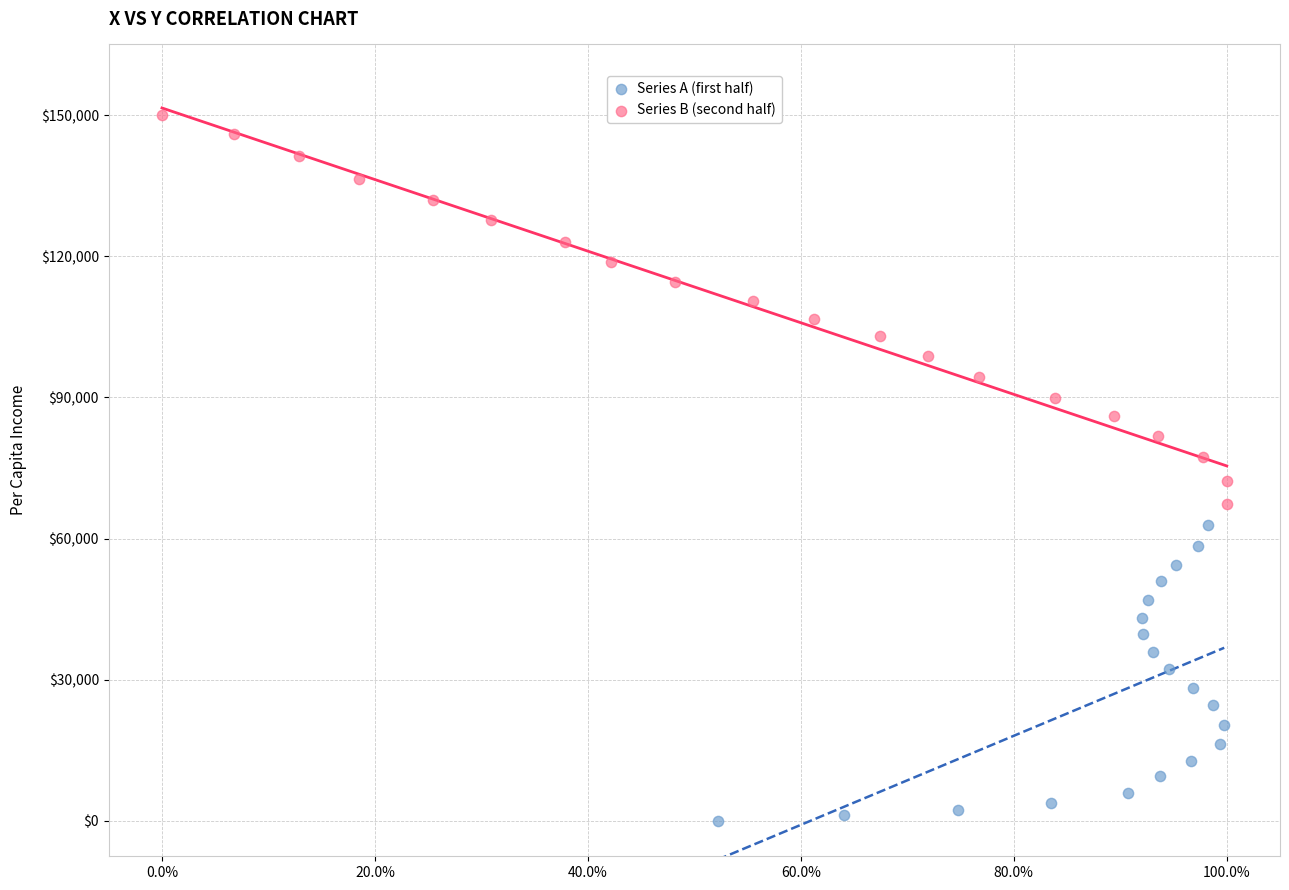

Which series reaches the maximum Y coordinate?

Series B (second half)